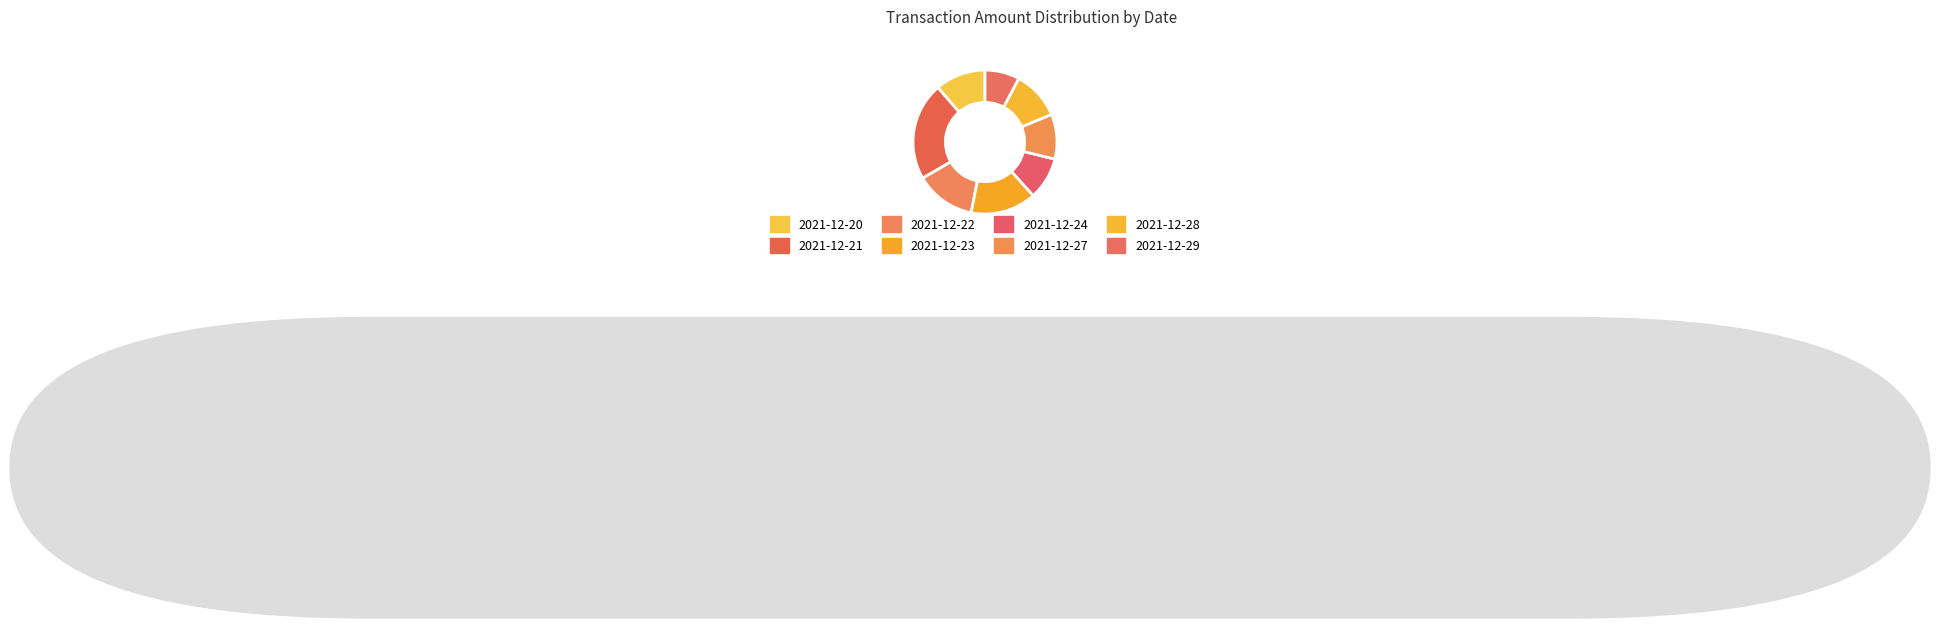

Is the sum of 2021-12-27 and 2021-12-29 greater than half?

No